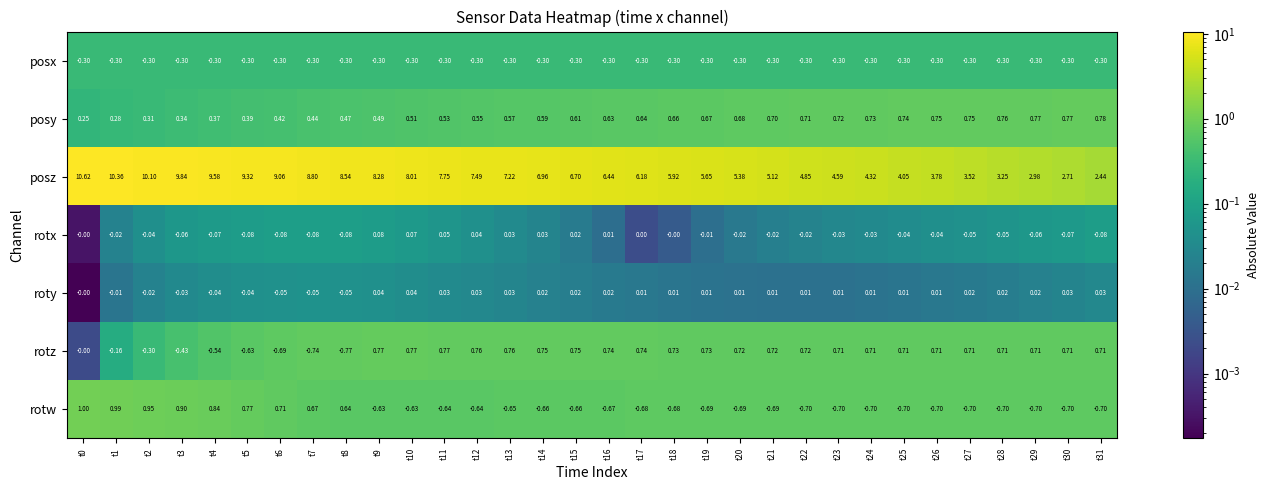

Between t7 and t12, which series saw the biggest shift?

rotz